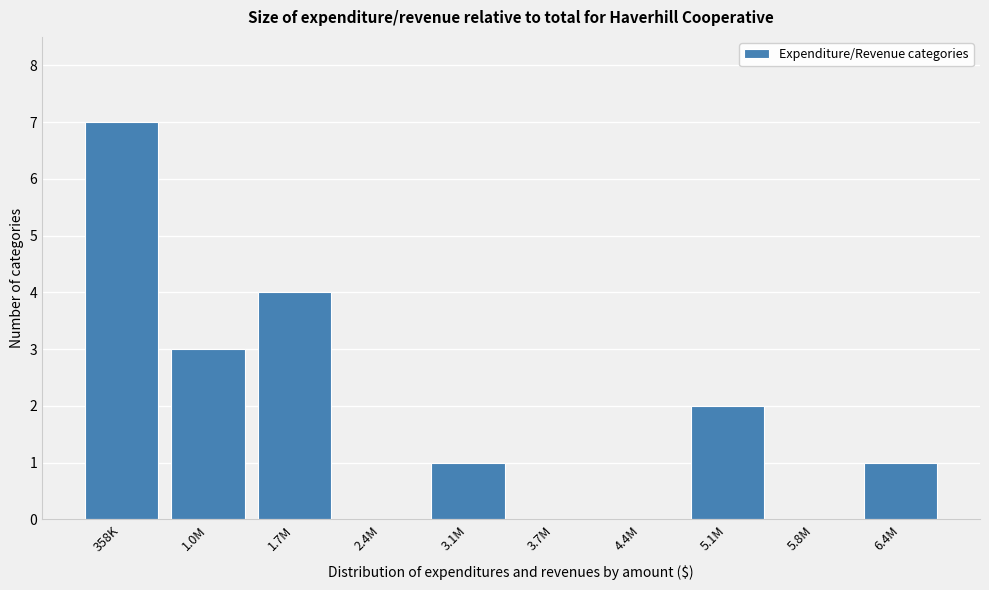

Reading right to left, extract all data points from this chart.

6.4M=1	5.8M=0	5.1M=2	4.4M=0	3.7M=0	3.1M=1	2.4M=0	1.7M=4	1.0M=3	358K=7